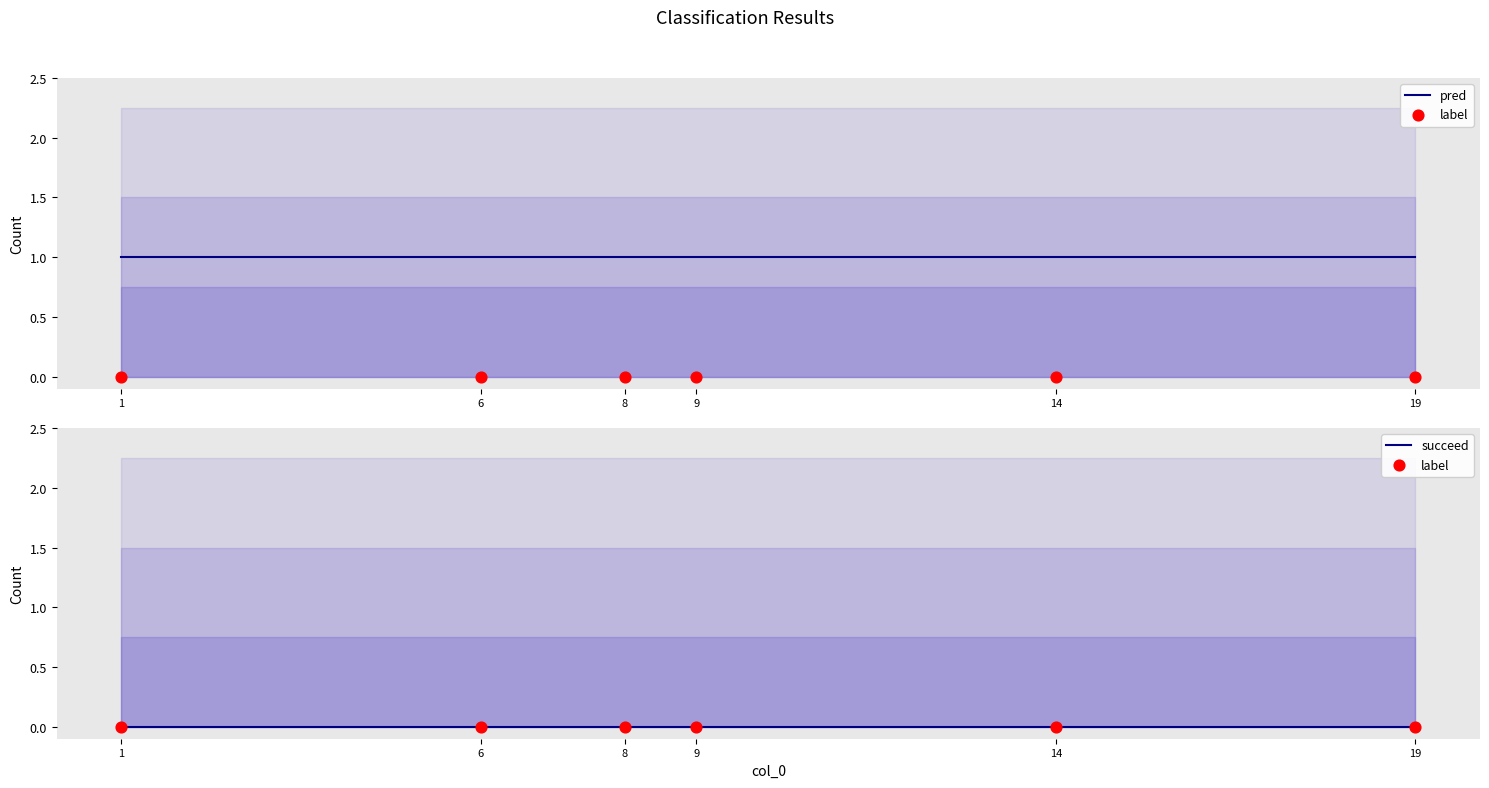

Which series has the largest Y range (max minus min)?

pred